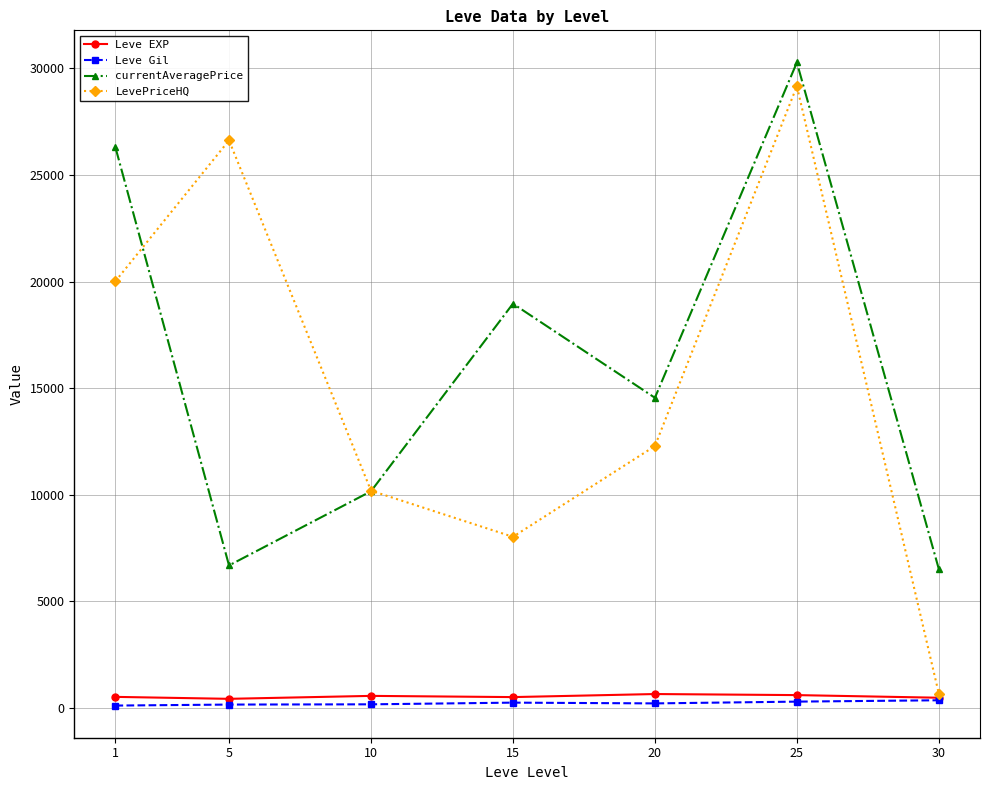

What is the sum of all currentAveragePrice values?

113453.7